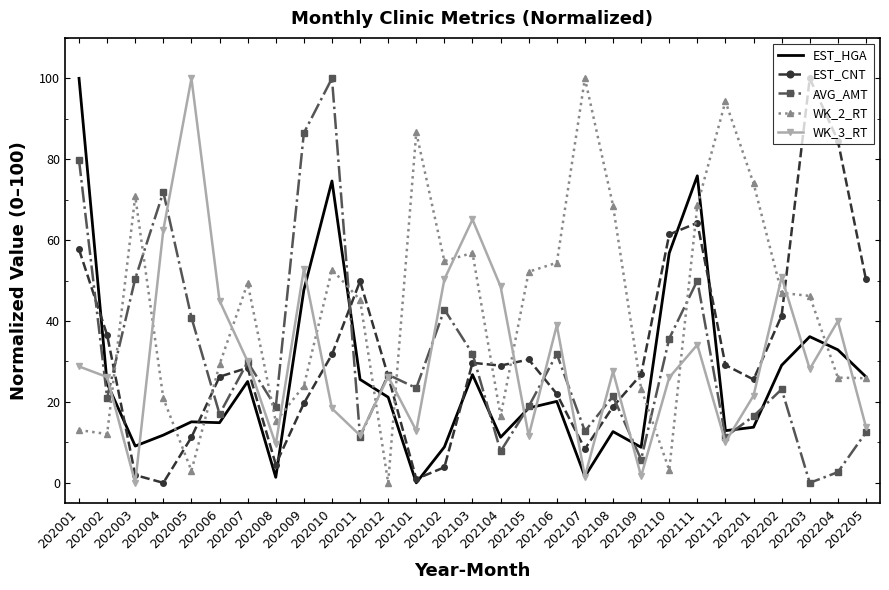

What are all the series names shown in the legend?

EST_HGA, EST_CNT, AVG_AMT, WK_2_RT, WK_3_RT